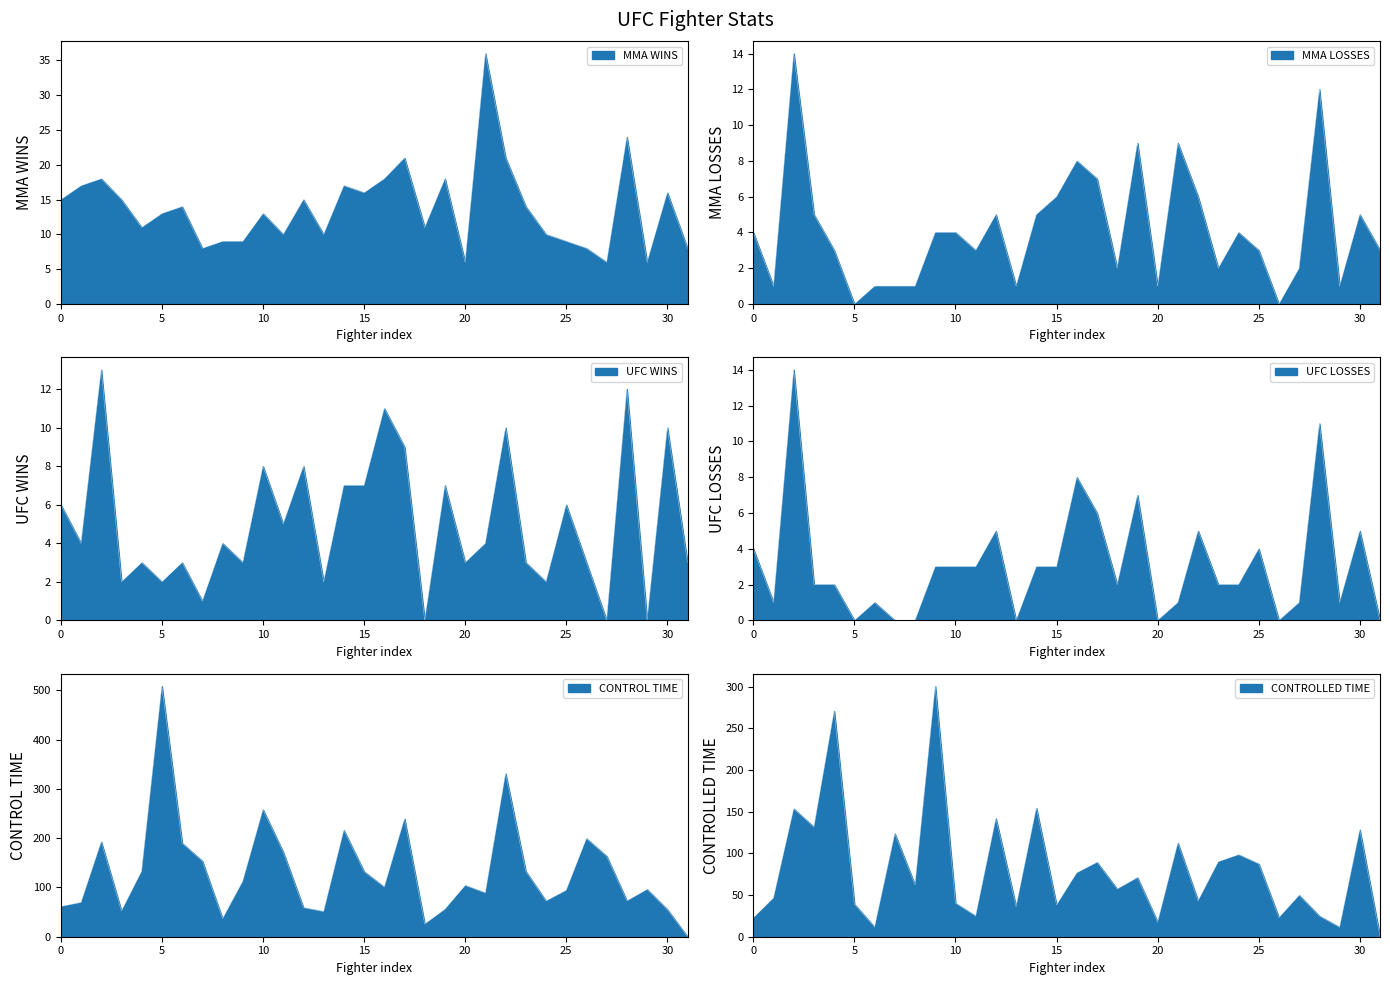

True or false: CONTROLLED TIME has a value of 17.0 at Ray Goff.

False